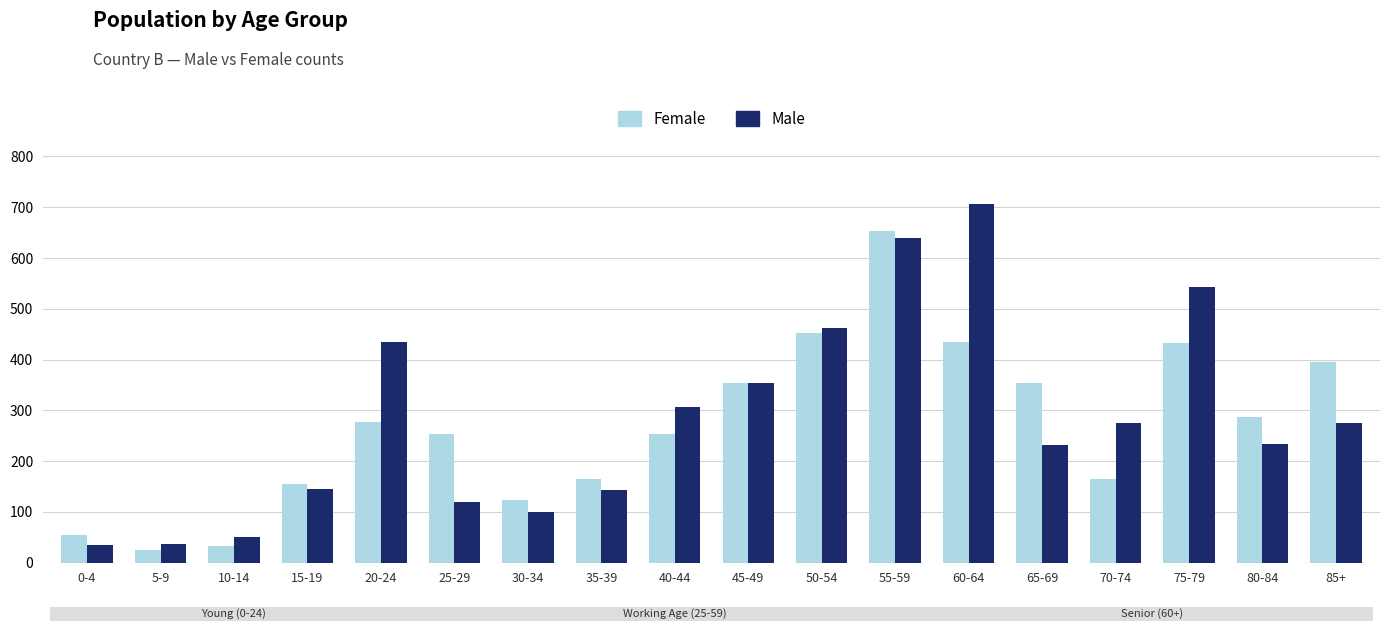

List the series in order of their overall mean, highest first.

Male, Female